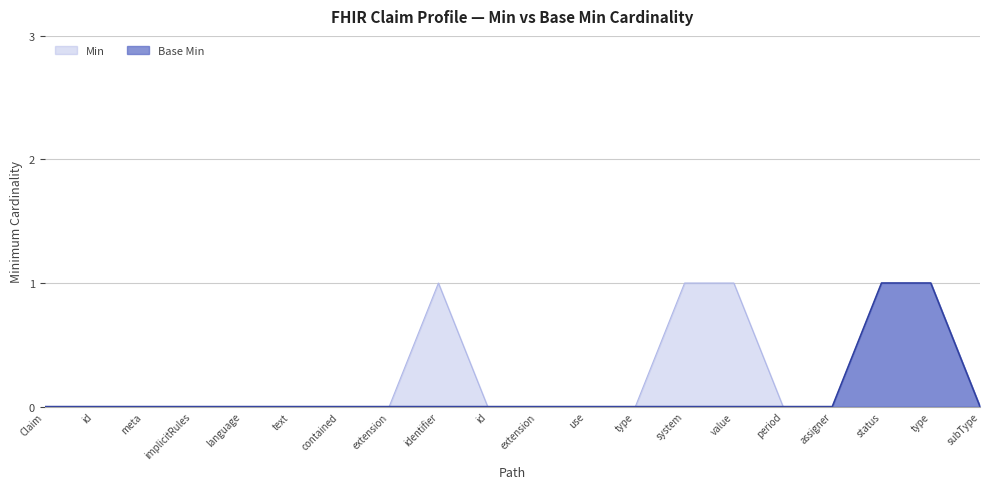

True or false: Base Min and Min intersect in this chart.

False